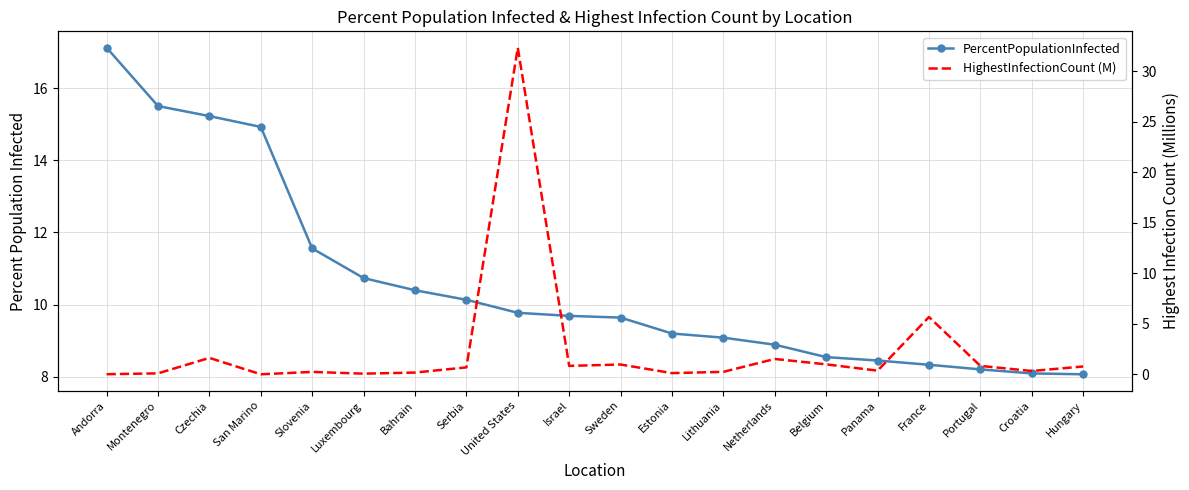

What is the average value of the PercentPopulationInfected series?

10.6